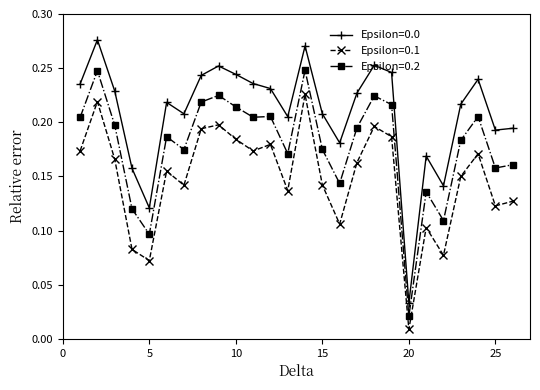

True or false: Epsilon=0.2 has more than 1 interior local peaks.

True